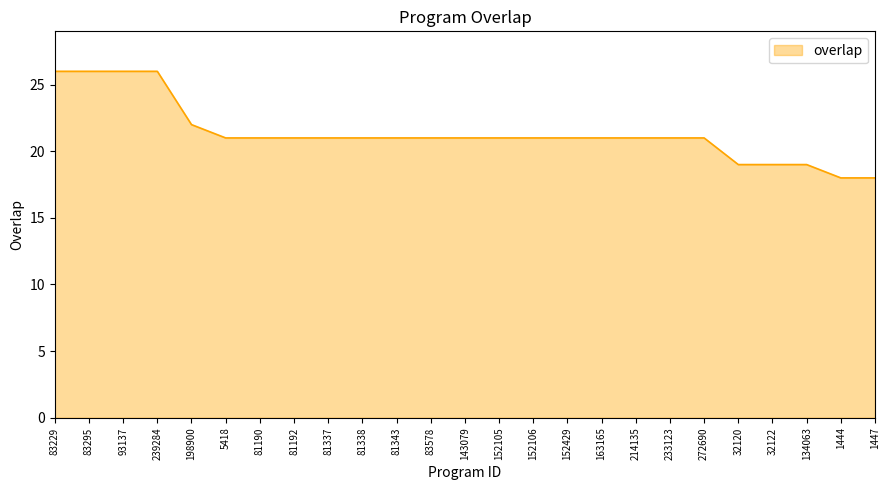

Reading left to right, what are all the values shown in this chart?

26	26	26	26	22	21	21	21	21	21	21	21	21	21	21	21	21	21	21	21	19	19	19	18	18